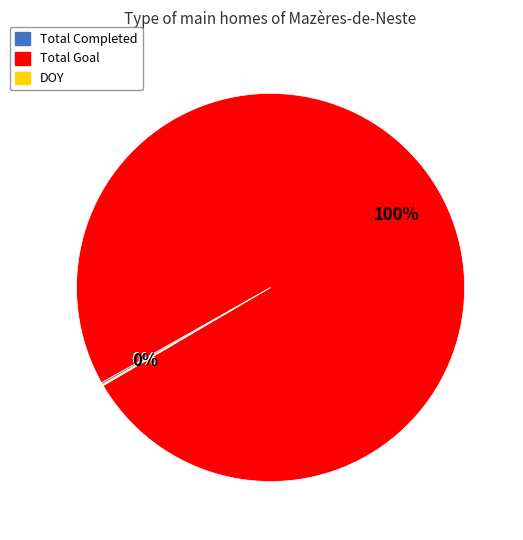

Does Total Goal account for over 50% of the chart?

Yes